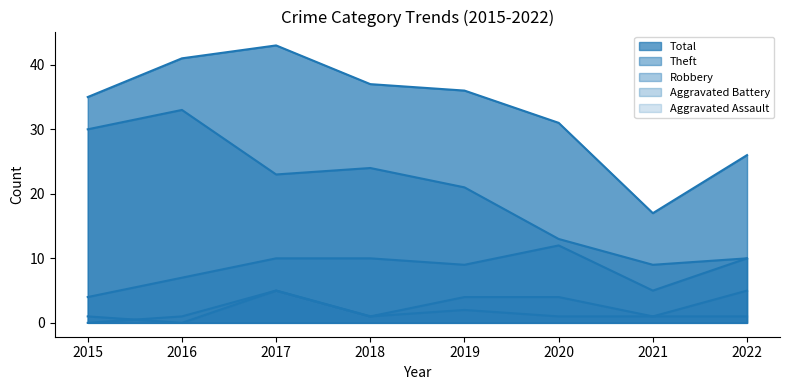

True or false: Theft and Total cross at least once.

False